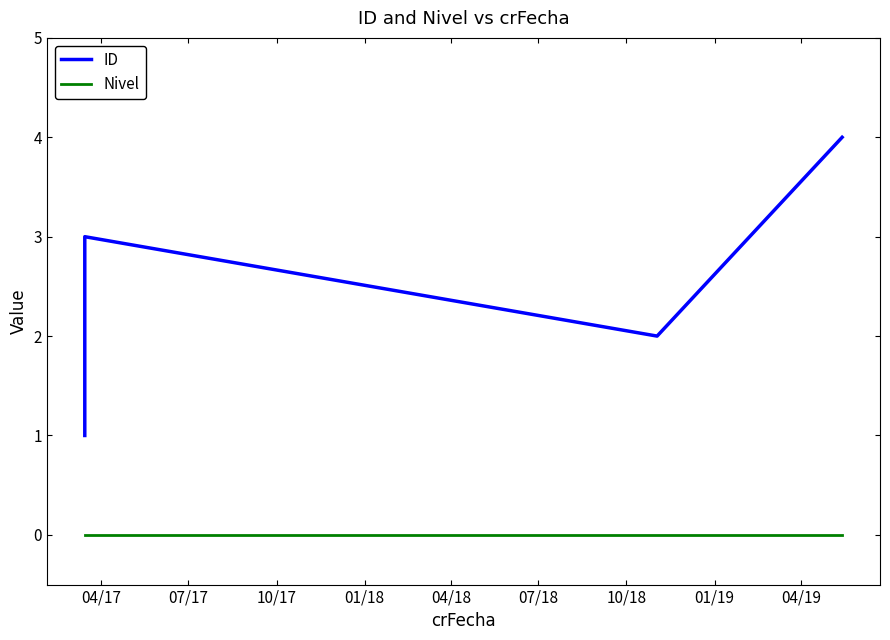

What are all the series names shown in the legend?

ID, Nivel